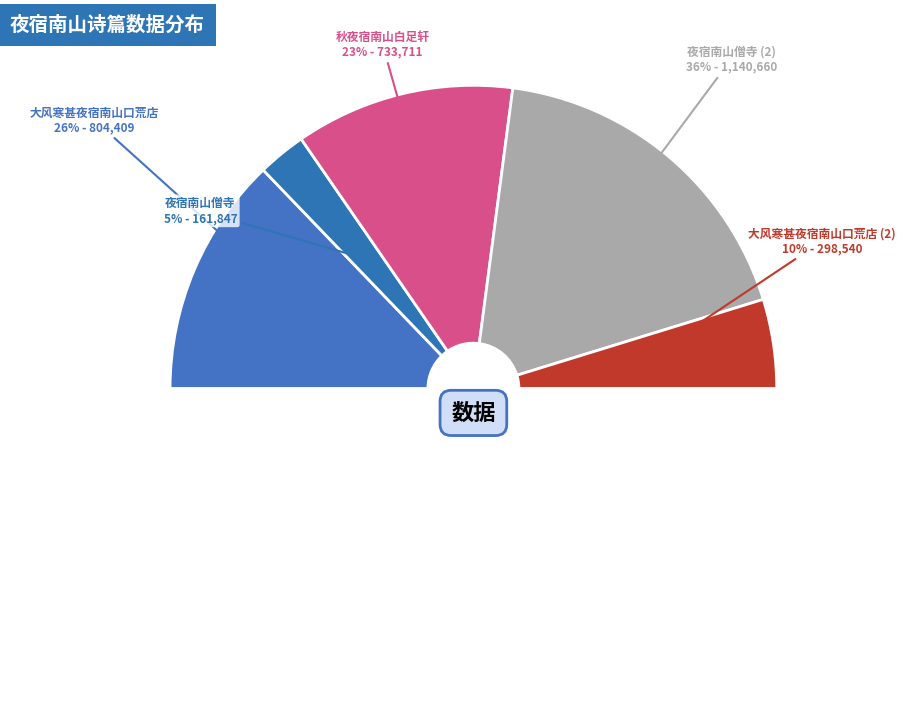

Between 秋夜宿南山白足轩 and 夜宿南山僧寺, which is larger?

秋夜宿南山白足轩